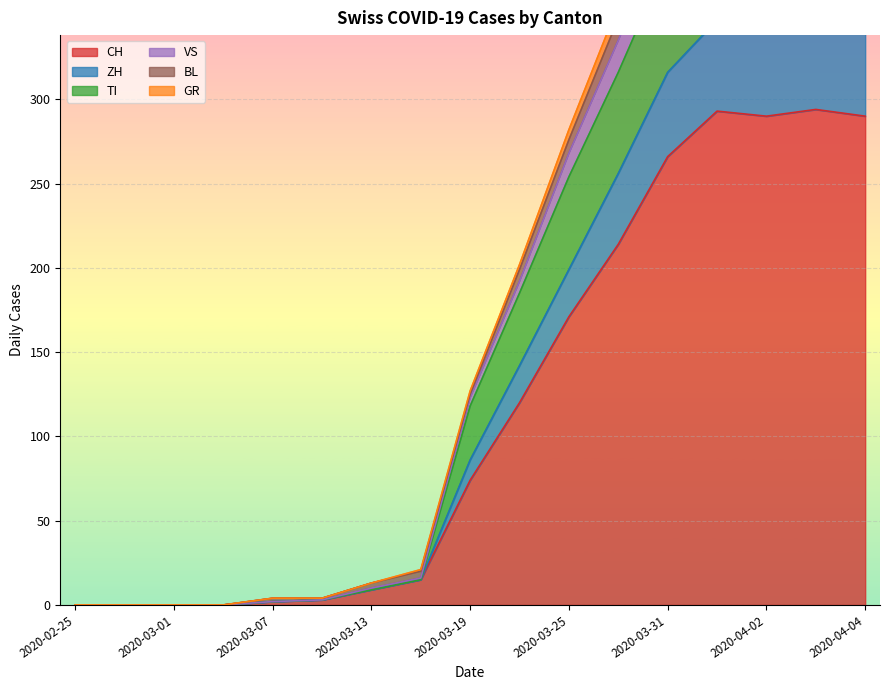

Where is the first local maximum for GR?

2020-04-01